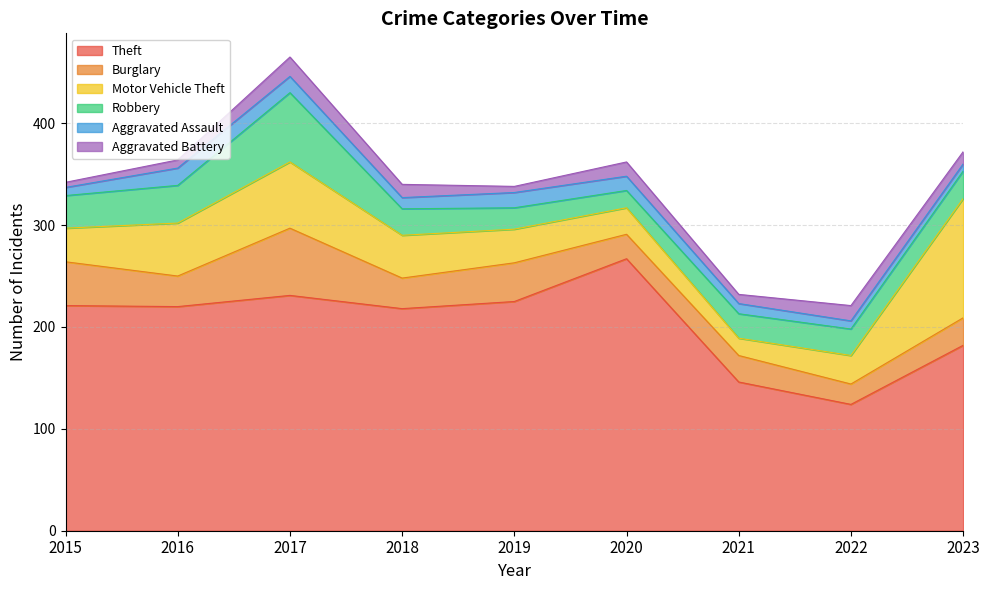

Does the chart have visible grid lines?

Yes